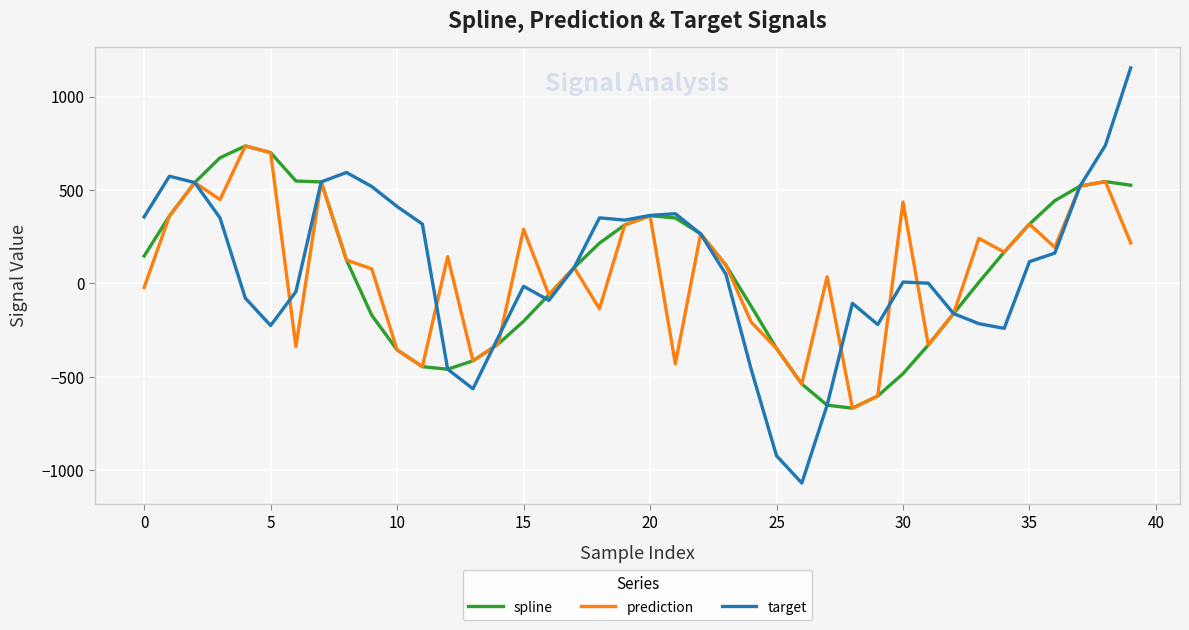

What is the maximum value for spline?

735.6